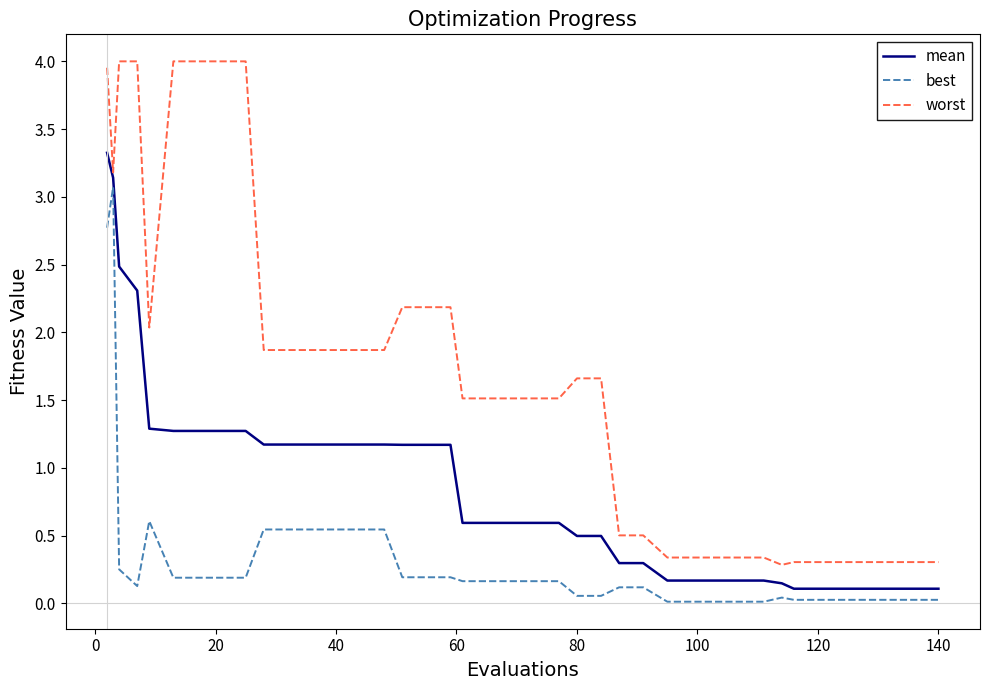

True or false: best and worst intersect in this chart.

False